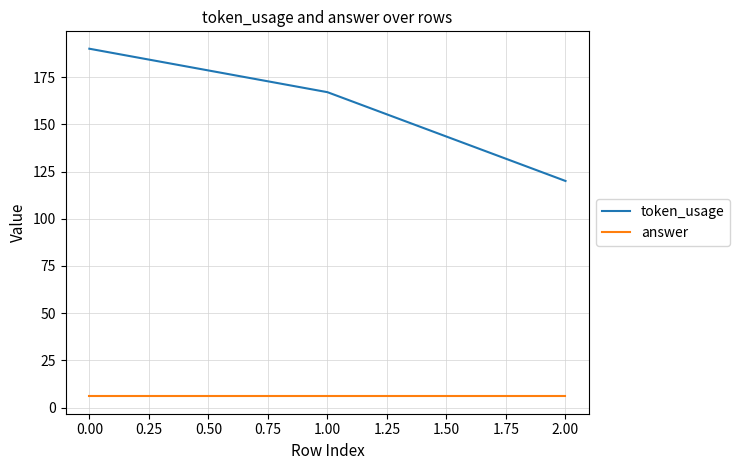

How many values in the token_usage series are below 167?

1